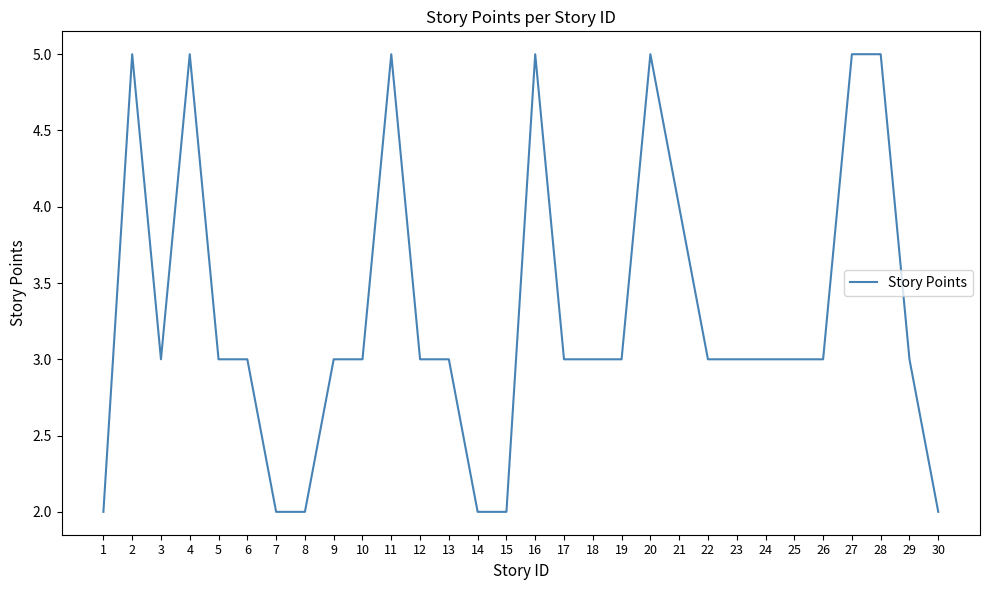

The value at 21 is 6. True or false?

False